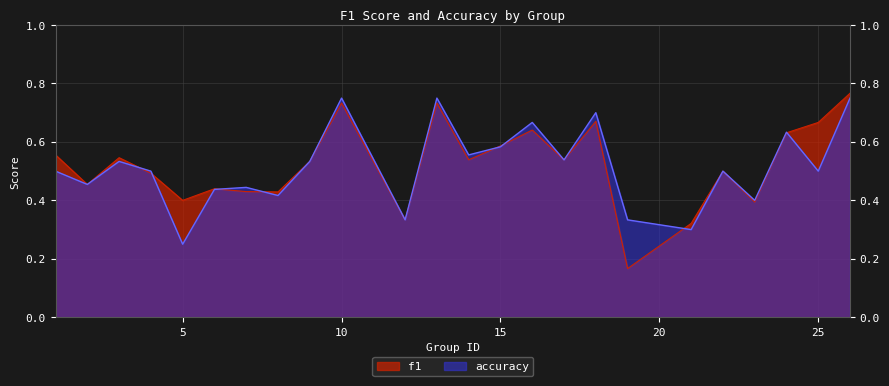

What are all the series names shown in the legend?

f1, accuracy